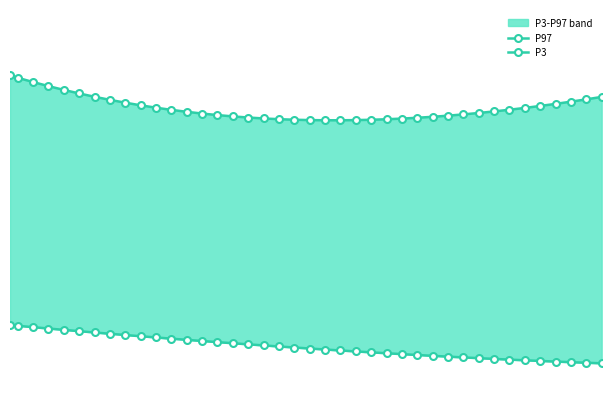

At how many categories does at least one series exceed 18?

40